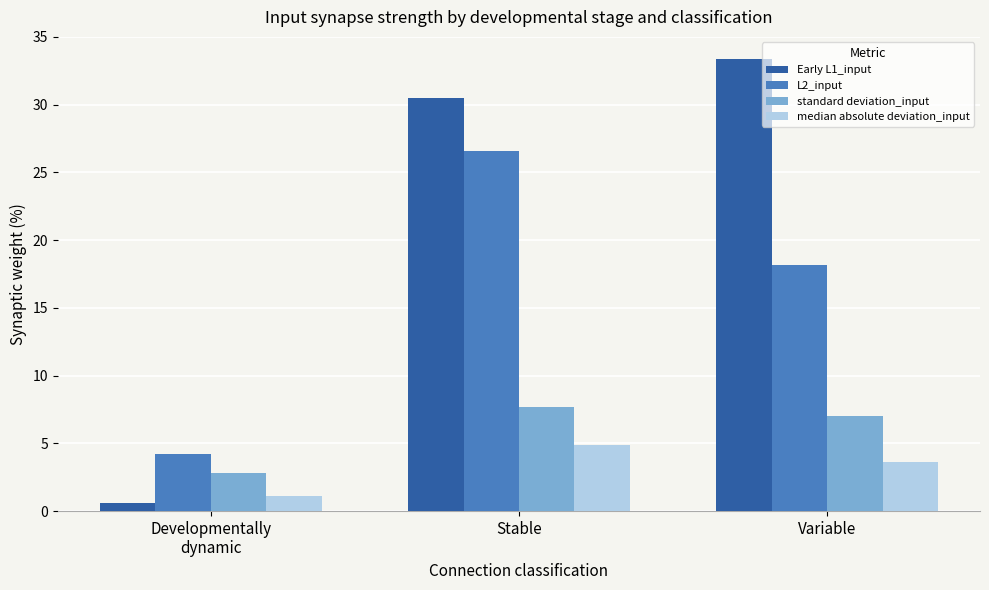

At which category does the chart reach its minimum across all series?

Developmentally
dynamic